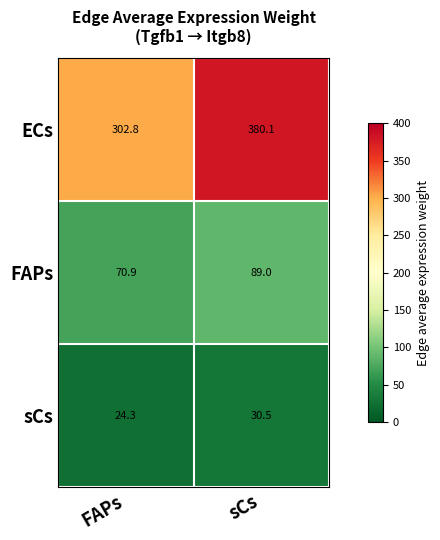

Reading right to left, transcribe all the data shown in this chart.

ECs: 380.1	302.8
FAPs: 89.0	70.9
sCs: 30.5	24.3